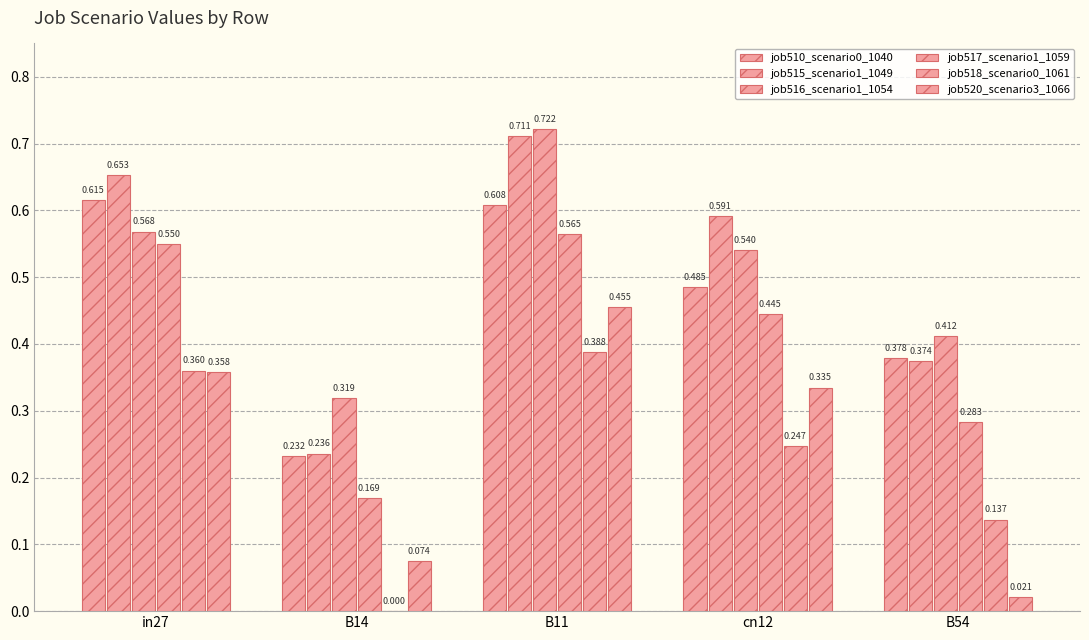

Rank the categories by job510_scenario0_1040 value from lowest to highest.

B14, B54, cn12, B11, in27